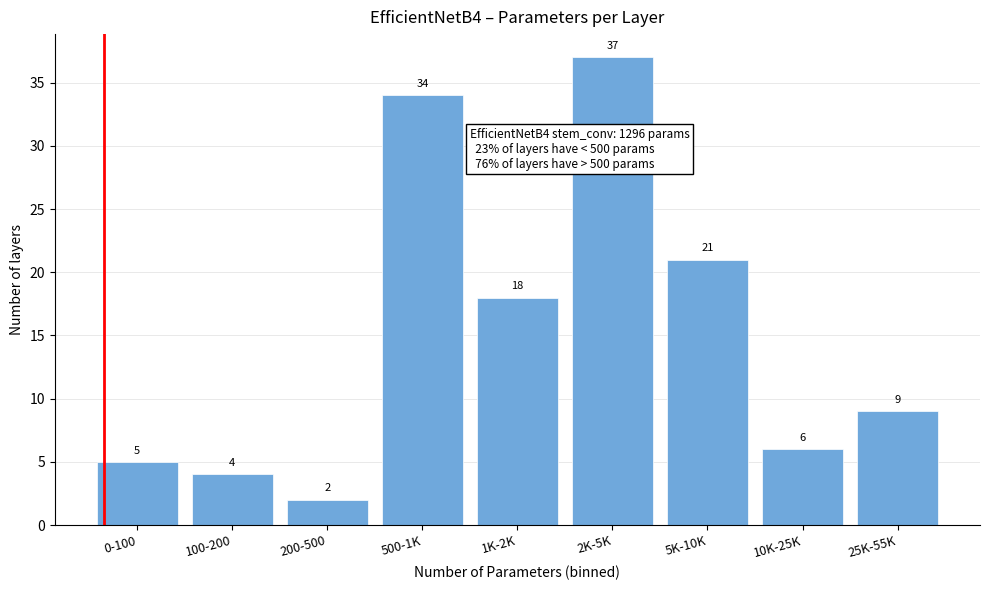

Reading right to left, list all the values displayed in this chart.

25K-55K=9	10K-25K=6	5K-10K=21	2K-5K=37	1K-2K=18	500-1K=34	200-500=2	100-200=4	0-100=5